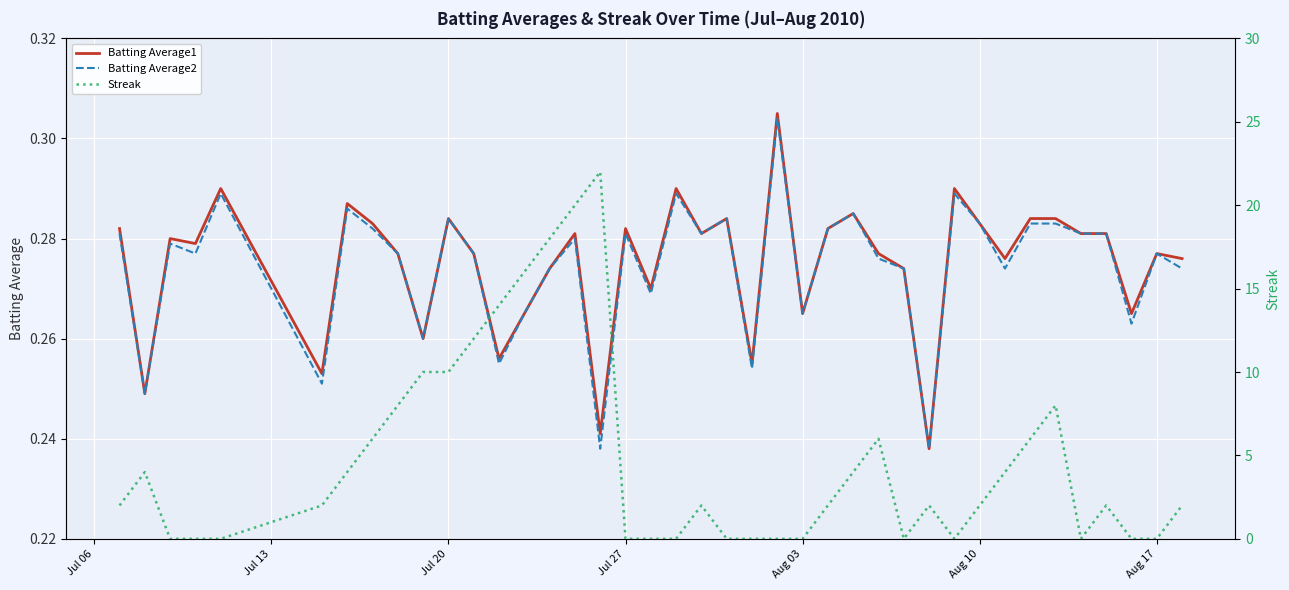

Does the chart display data point markers on the line(s)?

No